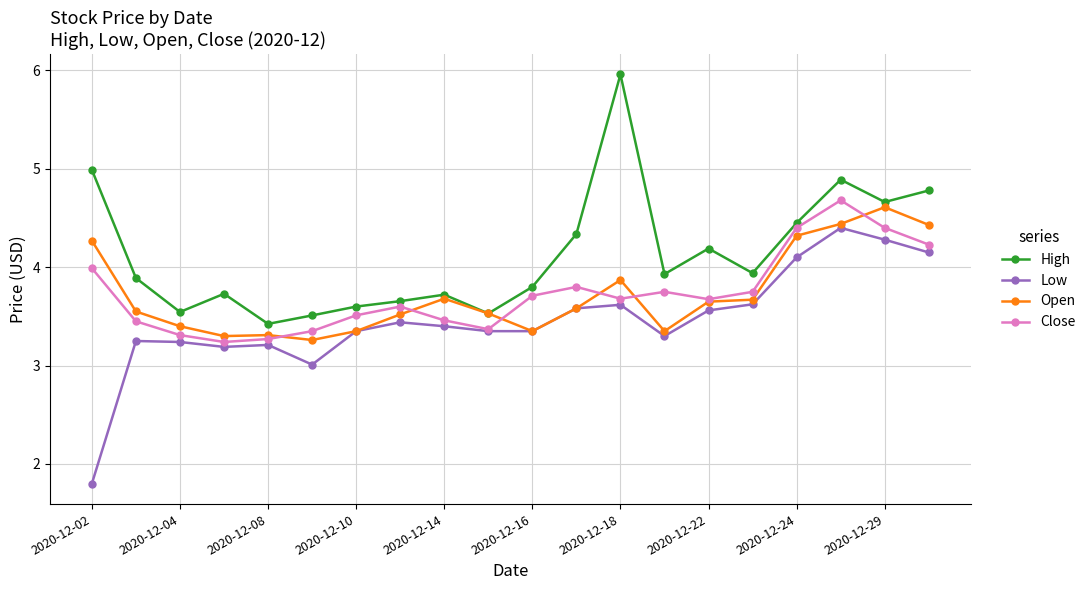

True or false: High and Low intersect in this chart.

False